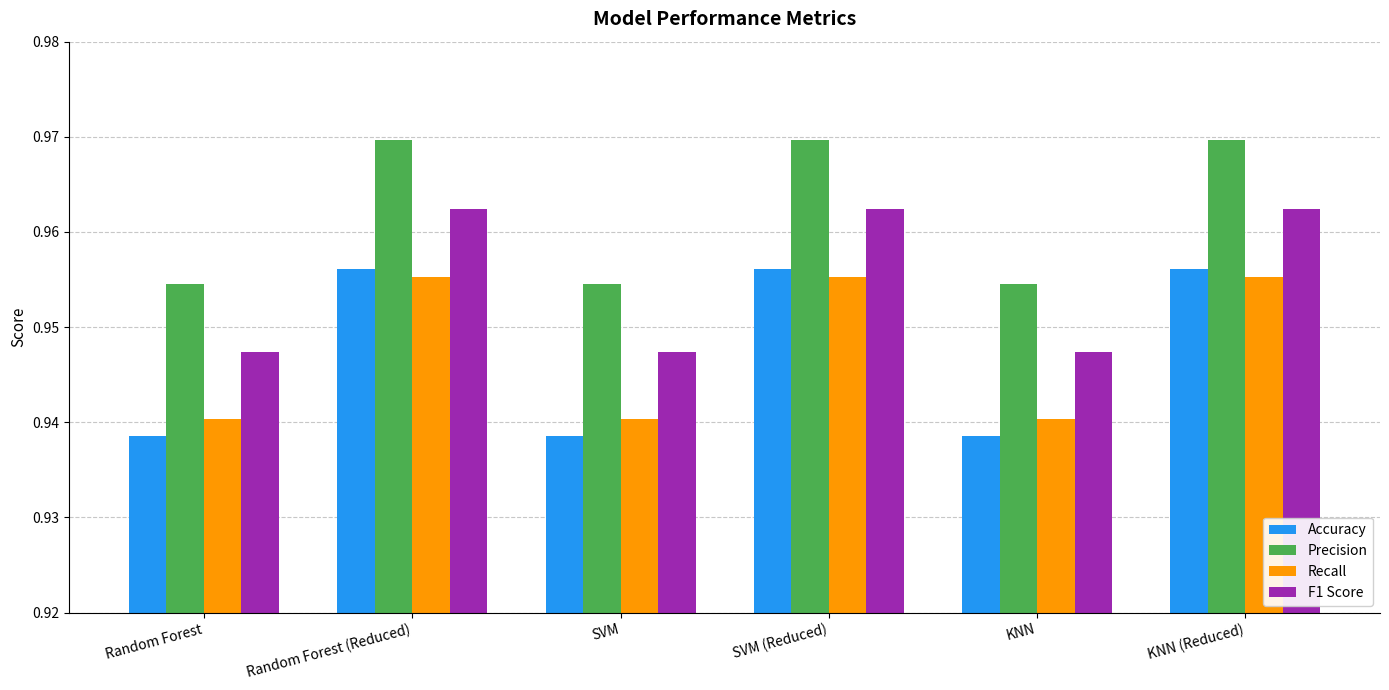

At how many categories does at least one series exceed 0?

6